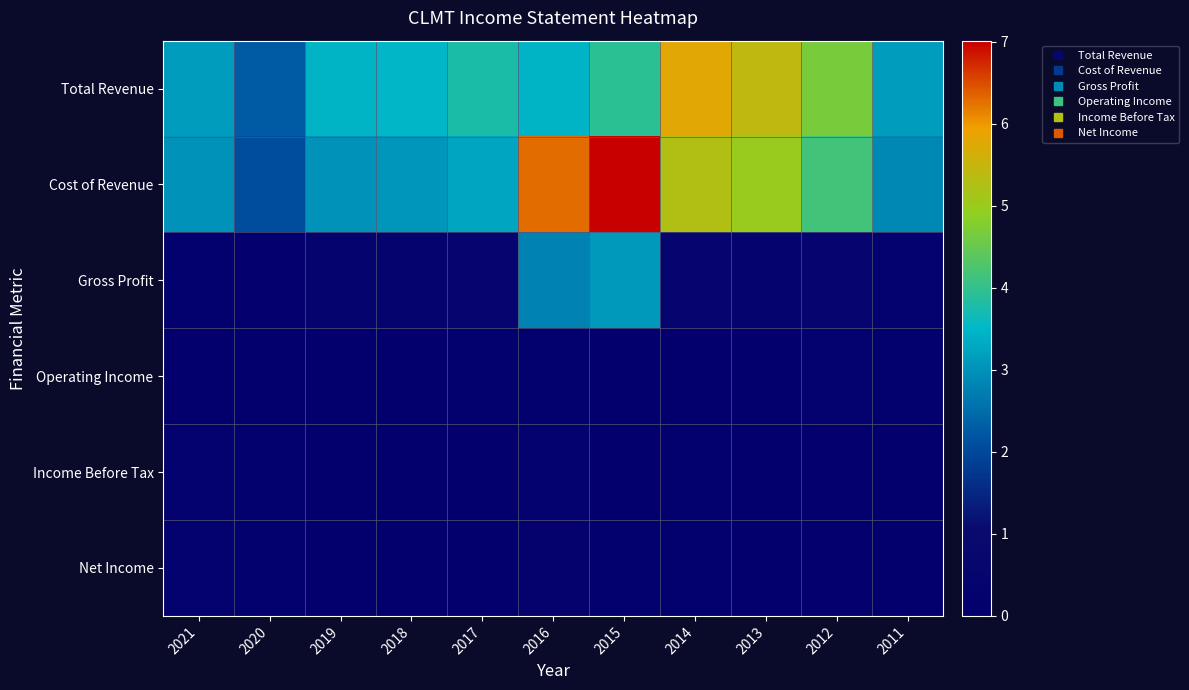

At which category does the chart reach its peak across all series?

2015